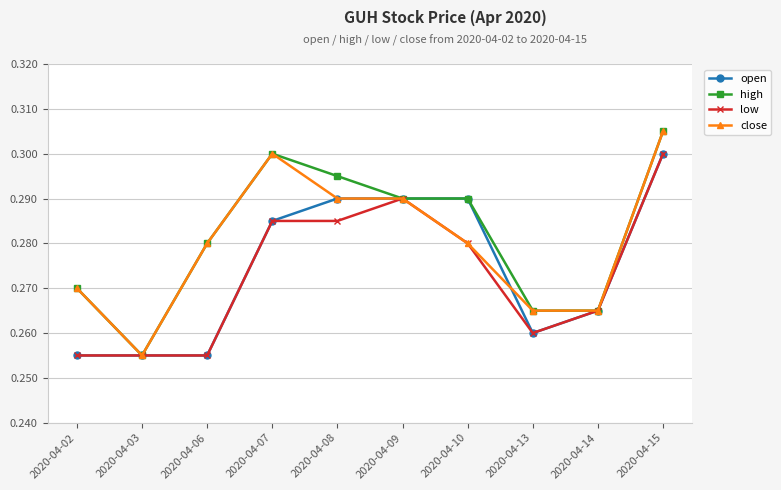

Count the high values in the range 0 to 1.

10